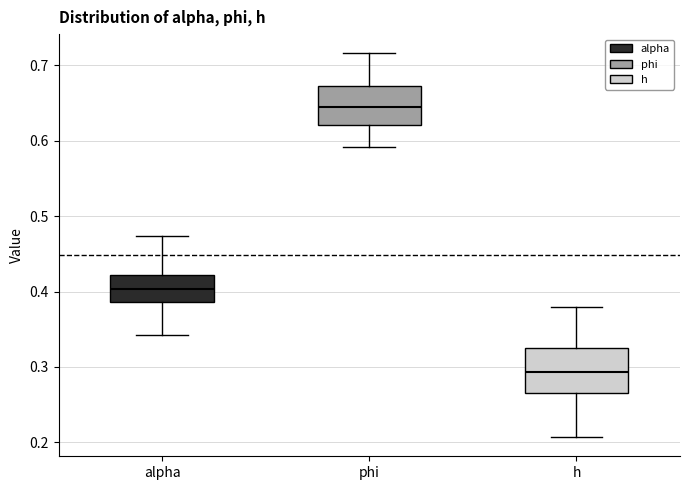

Which box's median line is the highest?

phi